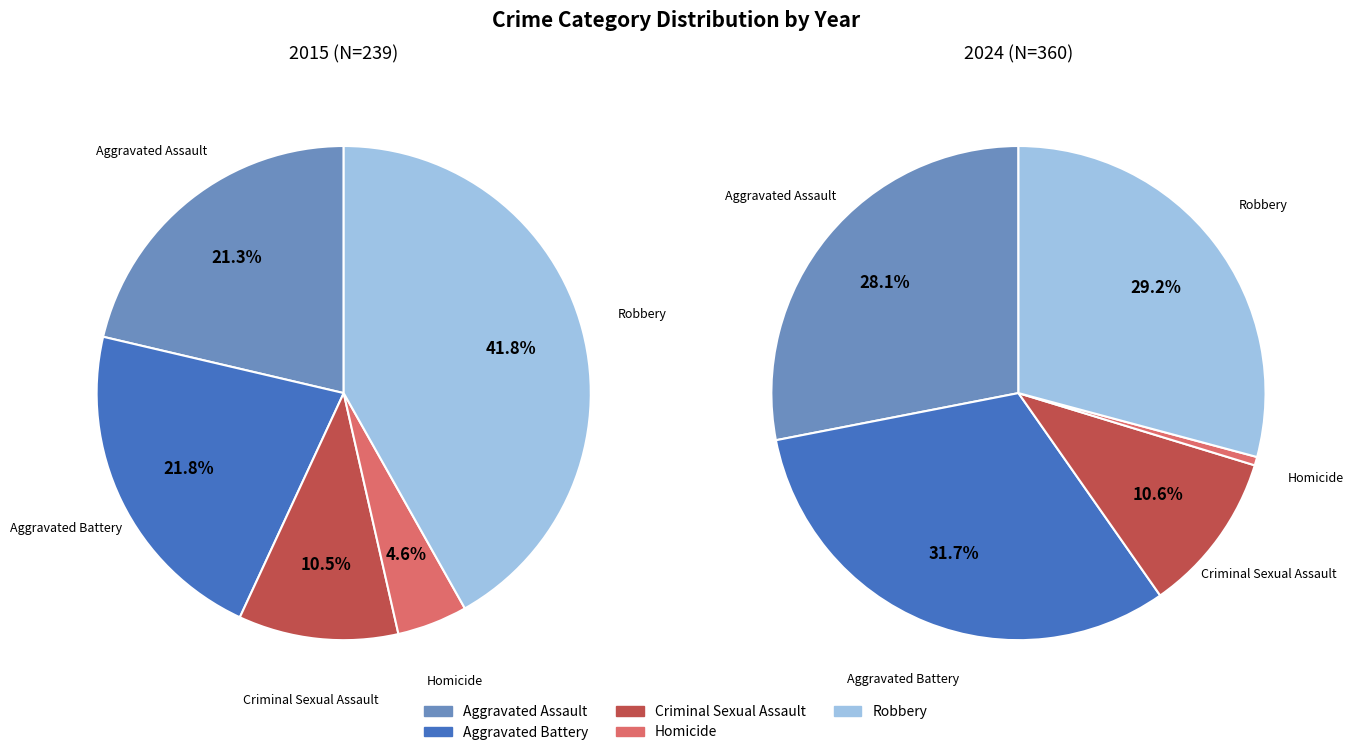

Which category has the biggest portion of the pie?

Robbery